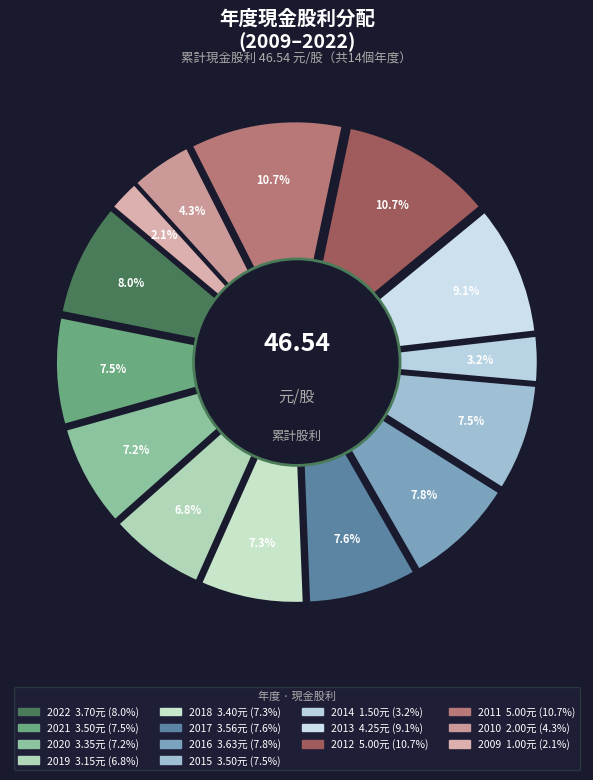

How many slices are in this pie chart?

14